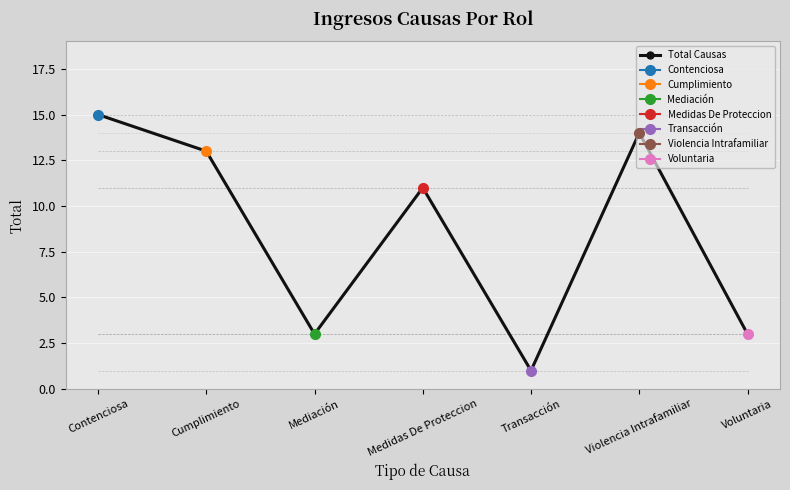

Where is the first local maximum?

Medidas De Proteccion